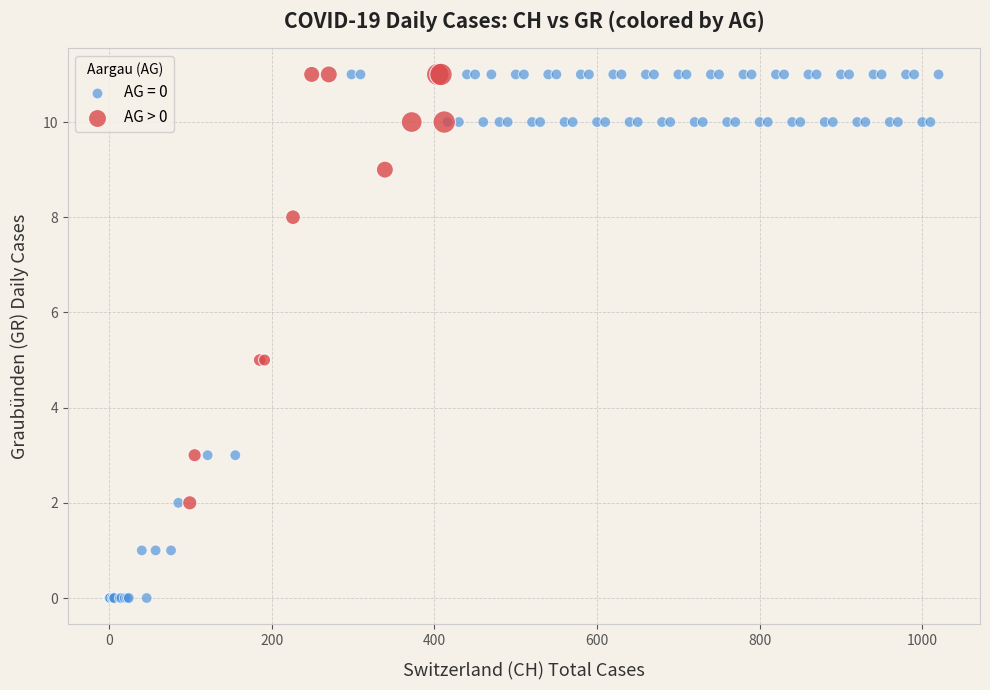

Which series has the largest Y range (max minus min)?

AG = 0